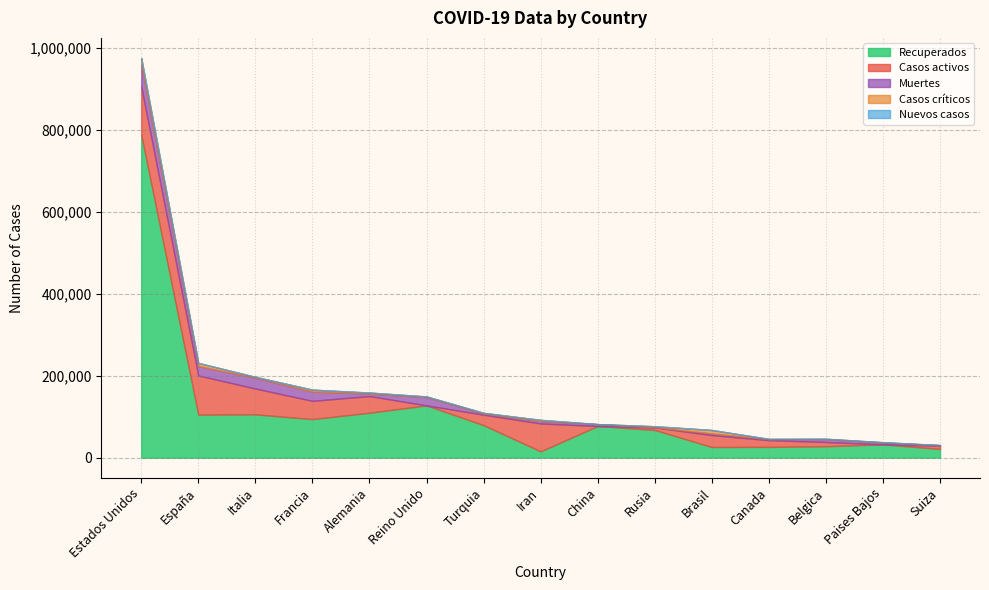

Is it true that Recuperados equals 137868 at China?

False